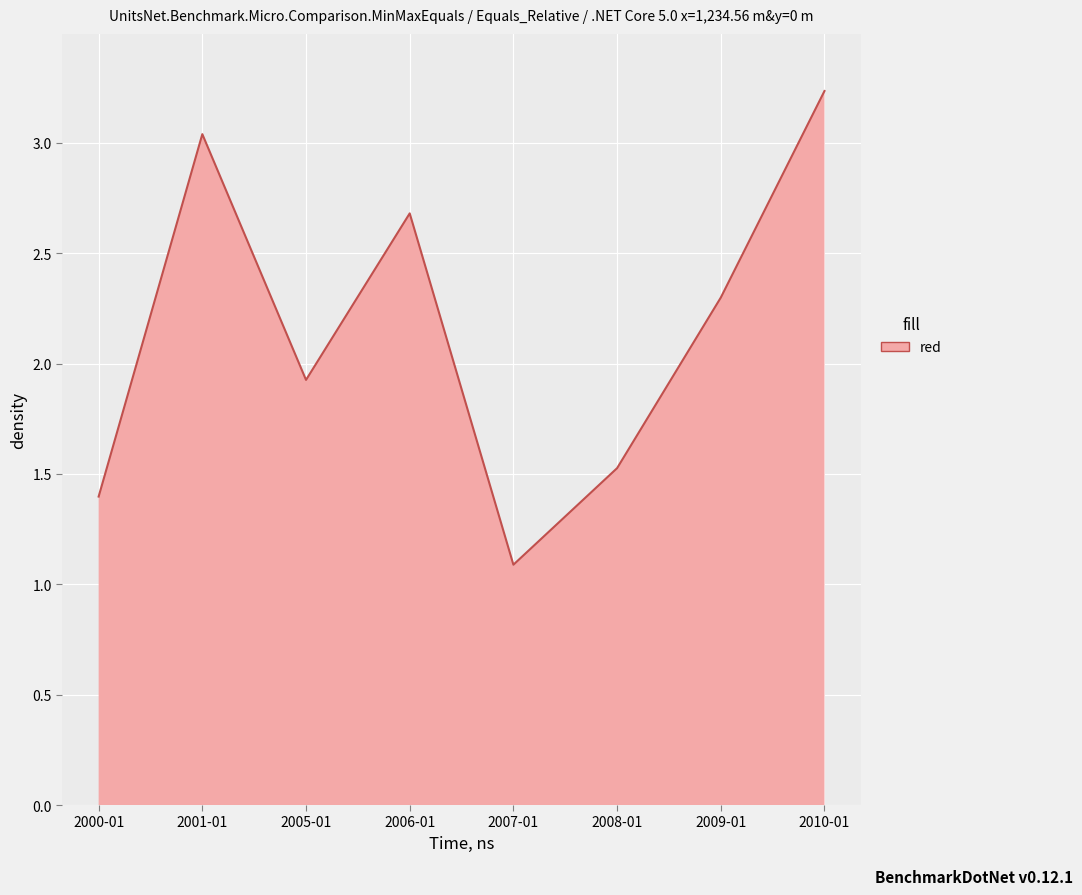

Which label corresponds to the smallest value in the chart?

2007-01